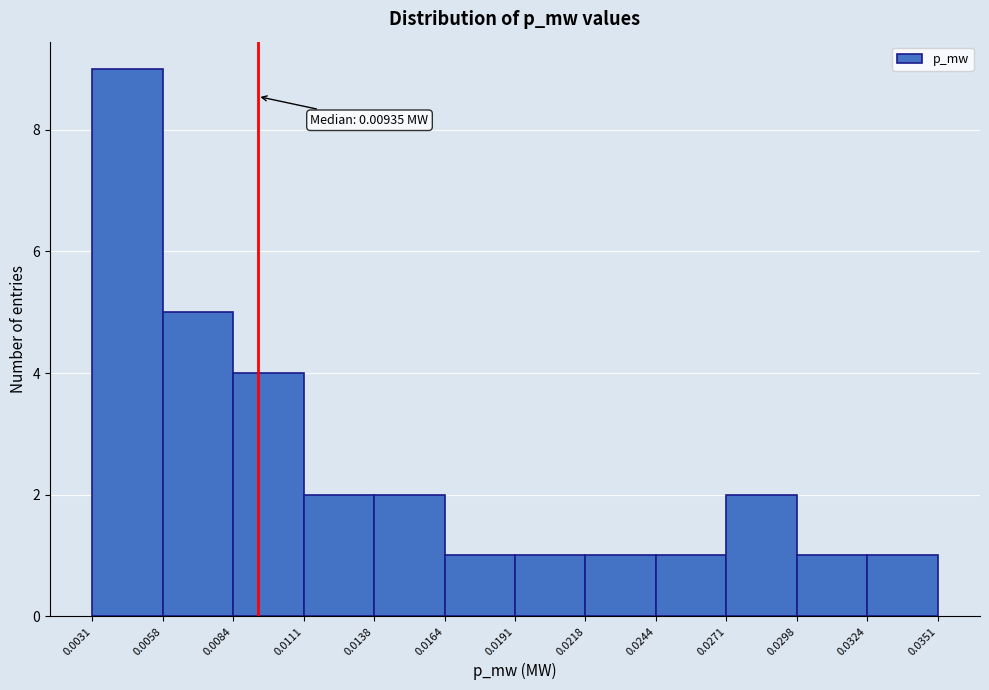

Over which range of the x-axis is the bar tallest?

0.0031 to 0.0058